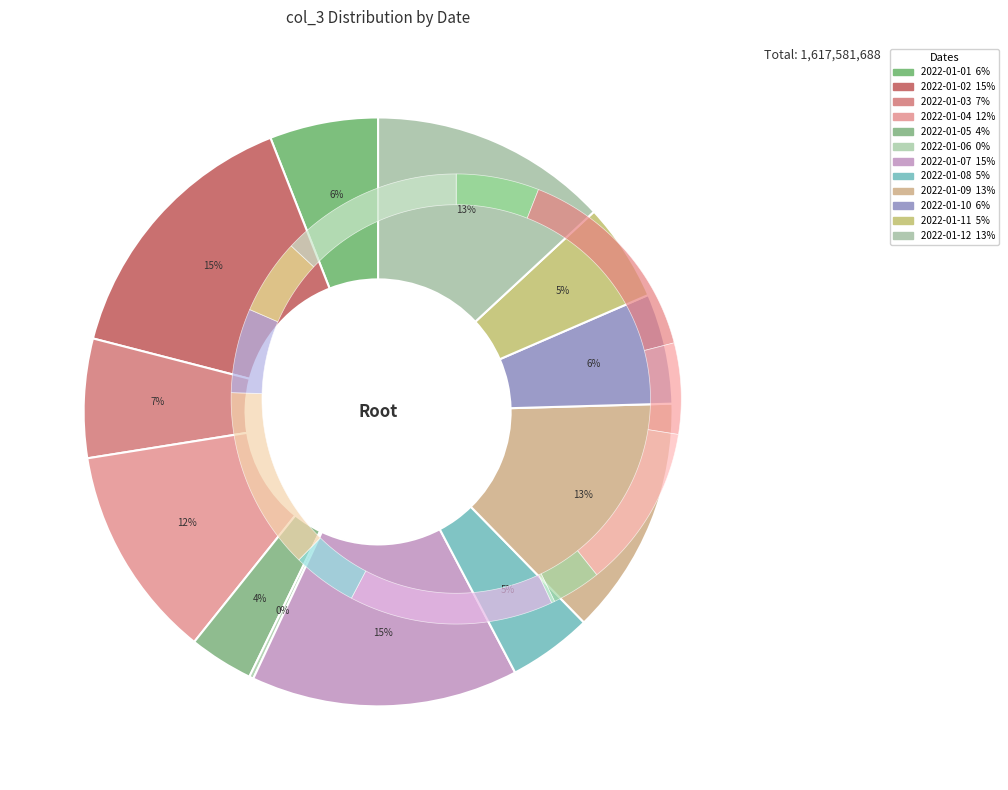

To the nearest percent, what is the combined percentage of 2022-01-05 and 2022-01-09?

17%